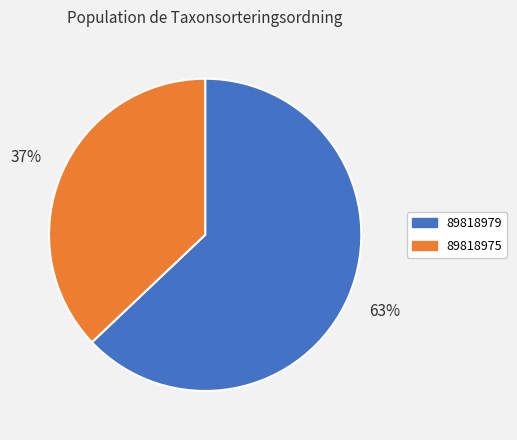

What is the smallest slice in the pie chart?

89818975